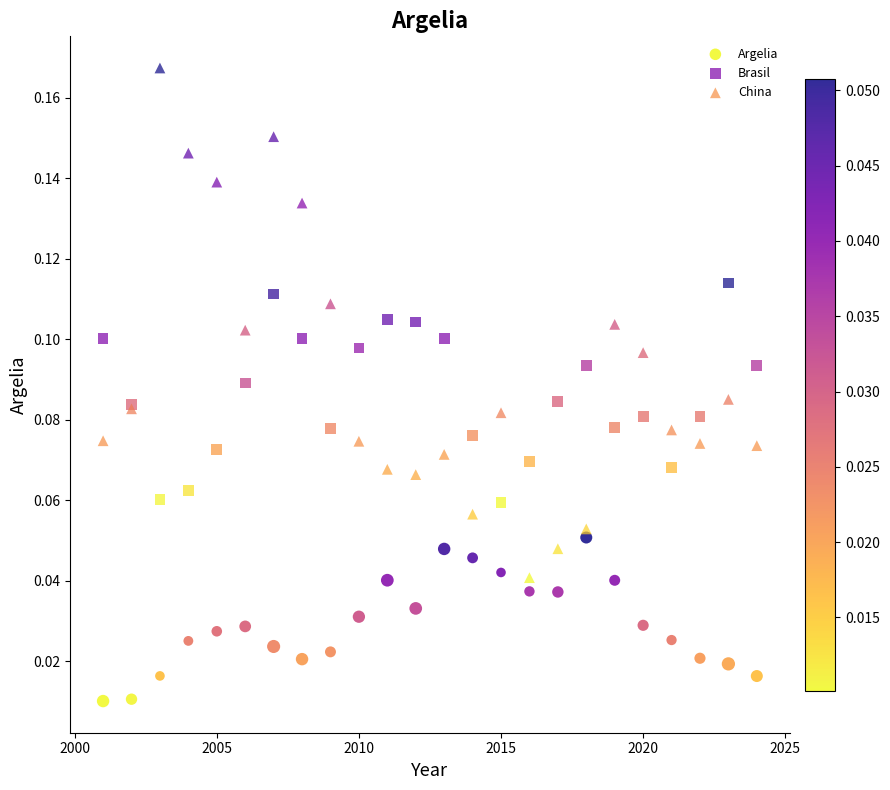

Which series contains the highest Y value?

China